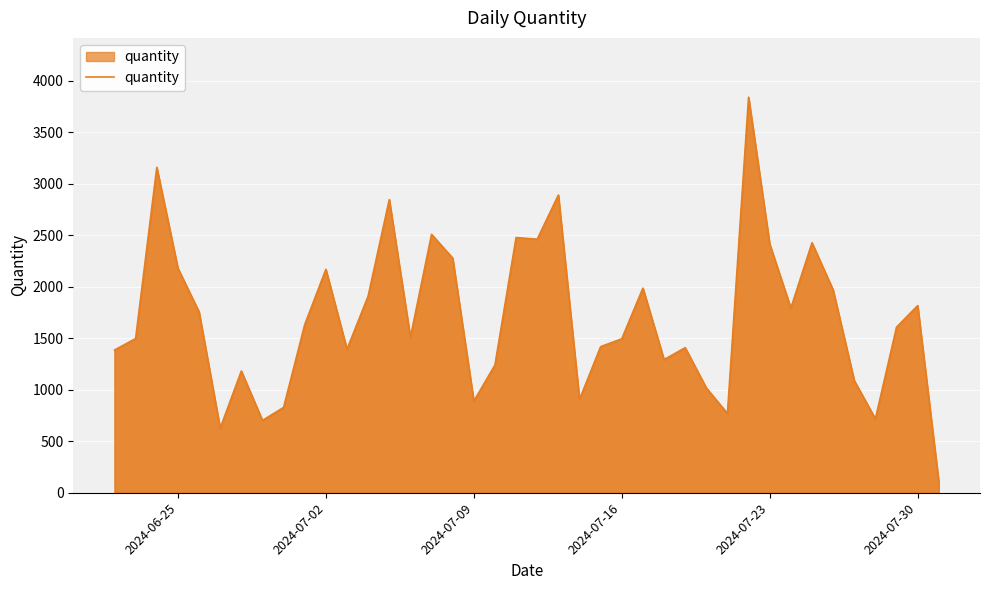

What is the greatest value displayed?

3839